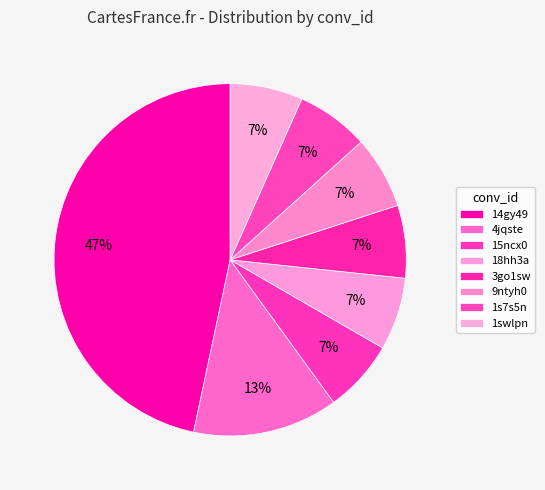

Approximately how many times larger is the value at 1swlpn compared to 4jqste?

0.5